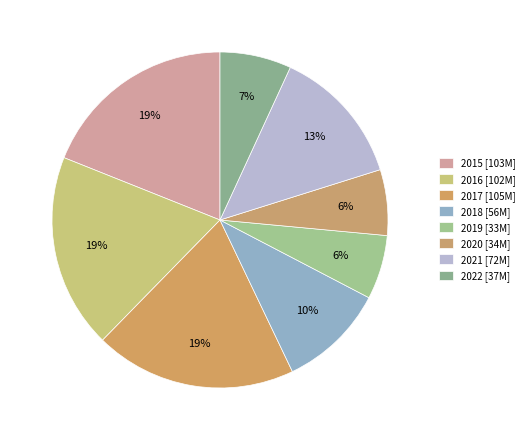

How much of the chart is everything except 2017?

80.6%